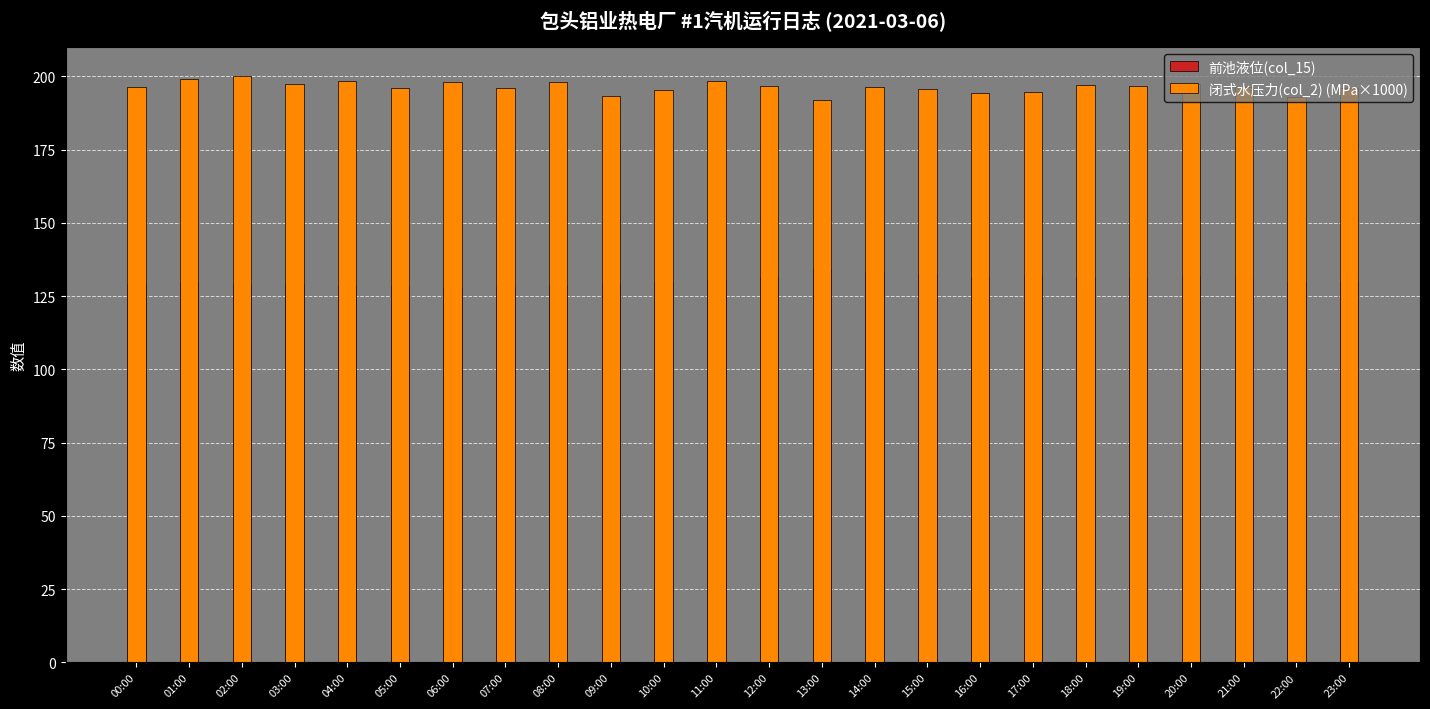

Which category has the highest value in the 前池液位(col_15) series?

13:00